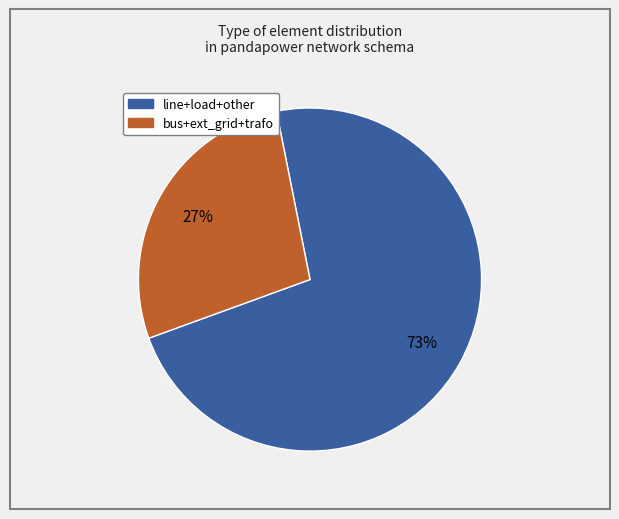

Does any single category account for the majority?

Yes